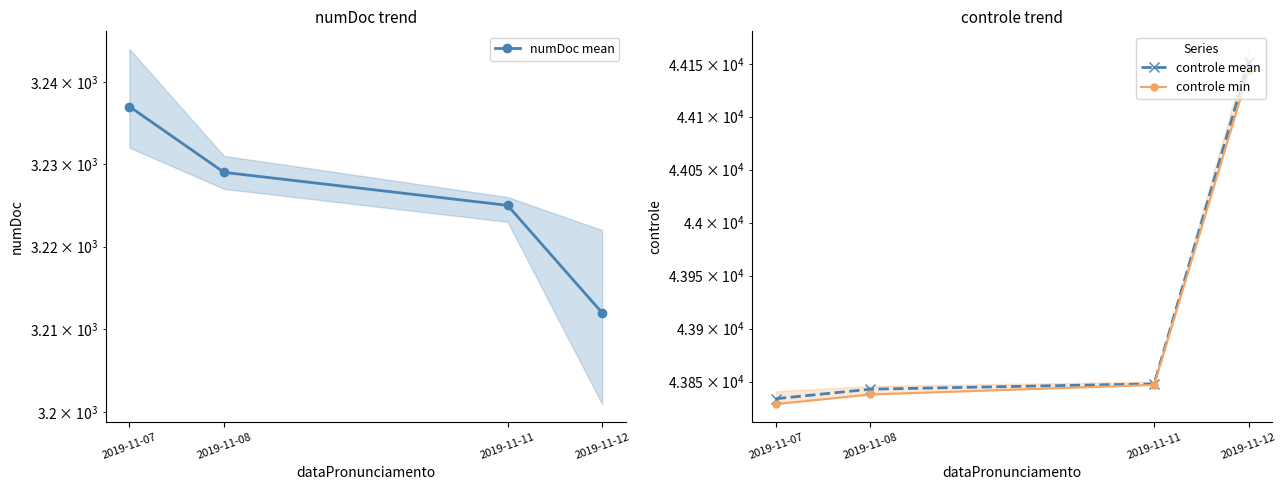

What is the difference between the highest and lowest values at 2019-11-12?

40940